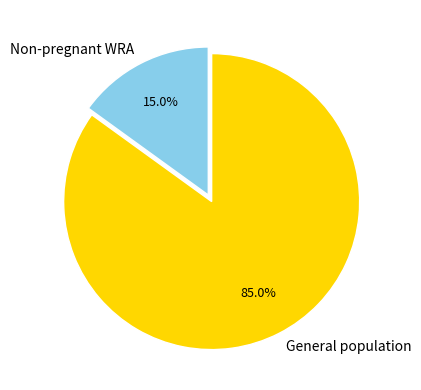

Combined, do General population and Non-pregnant WRA account for over 50%?

Yes